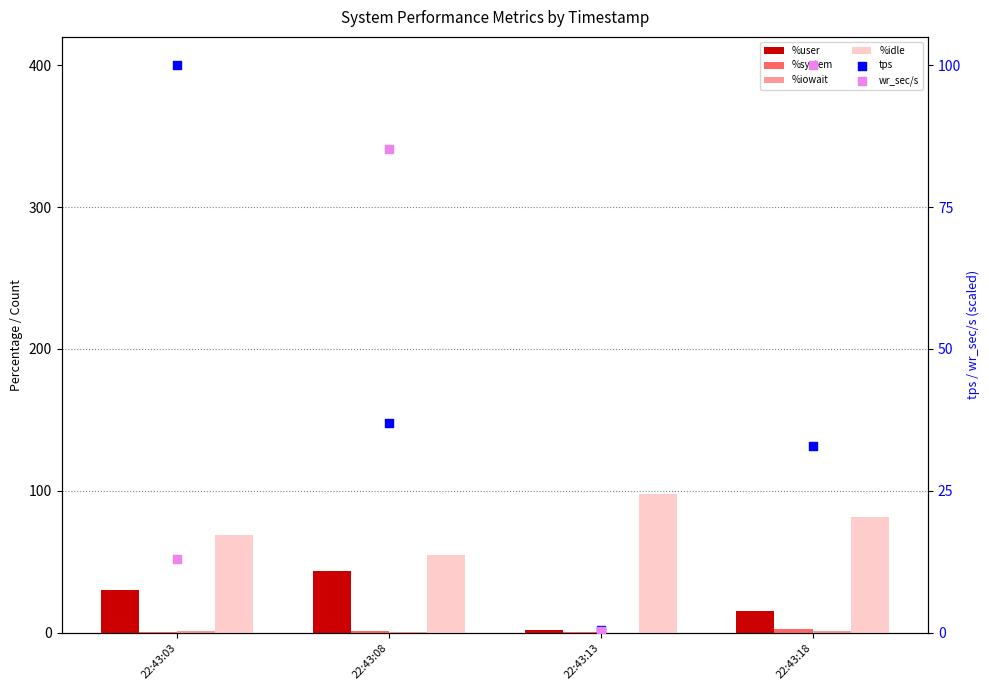

Is the value of %user at 22:43:13 greater than the value of %system at 22:43:13?

Yes